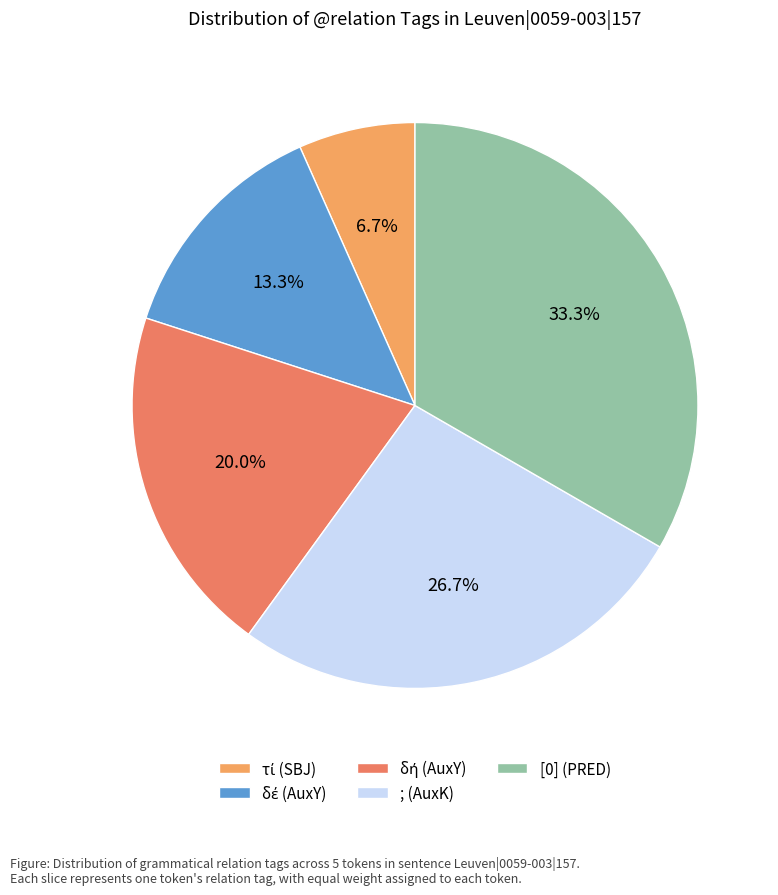

To the nearest percent, what is the difference between the [0] (PRED) and τί (SBJ) slice percentages?

27%